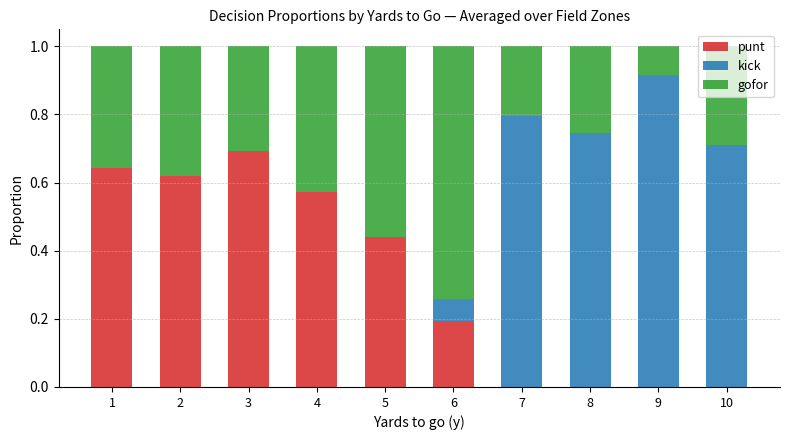

Are the bars horizontal?

No